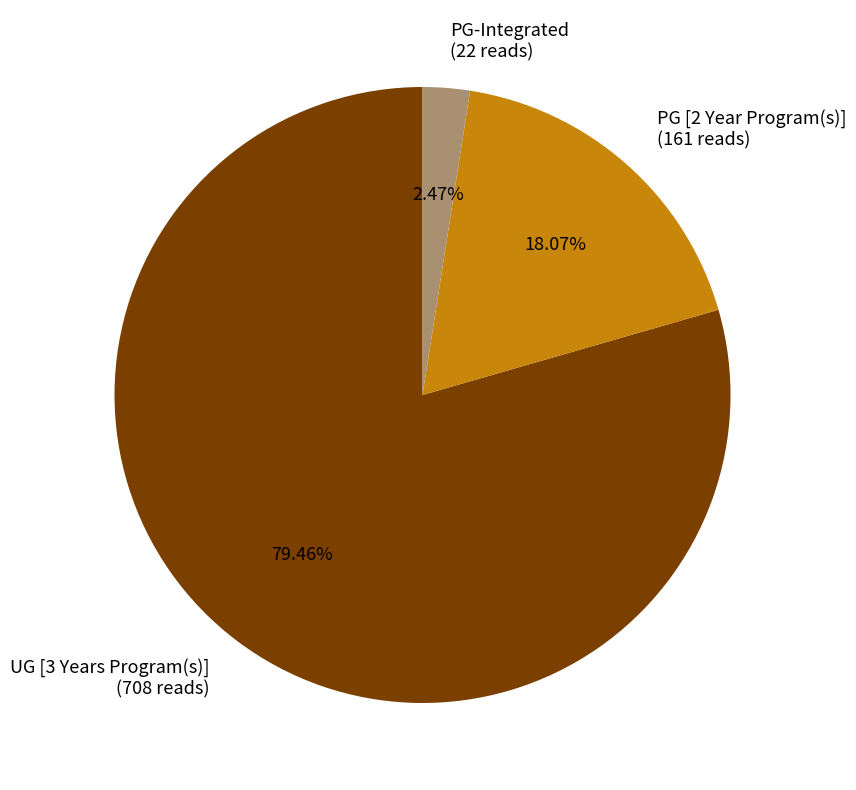

Does any single category account for the majority?

Yes